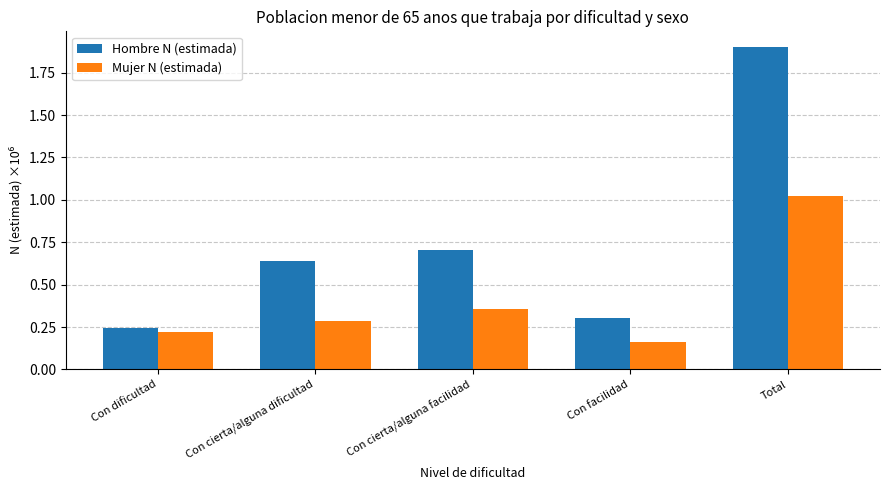

The value of Hombre N (estimada) at Con dificultad is 0.2. True or false?

True